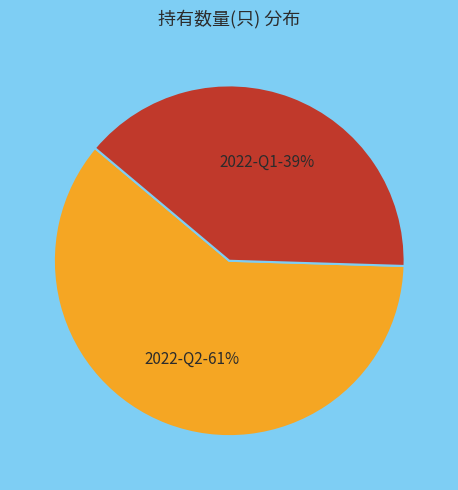

Approximately how many times larger is the value at 2022-Q1 compared to 2022-Q2?

0.6